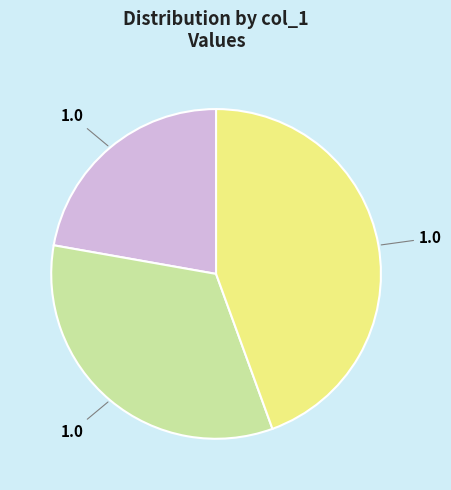

Count the number of slices in the pie.

3